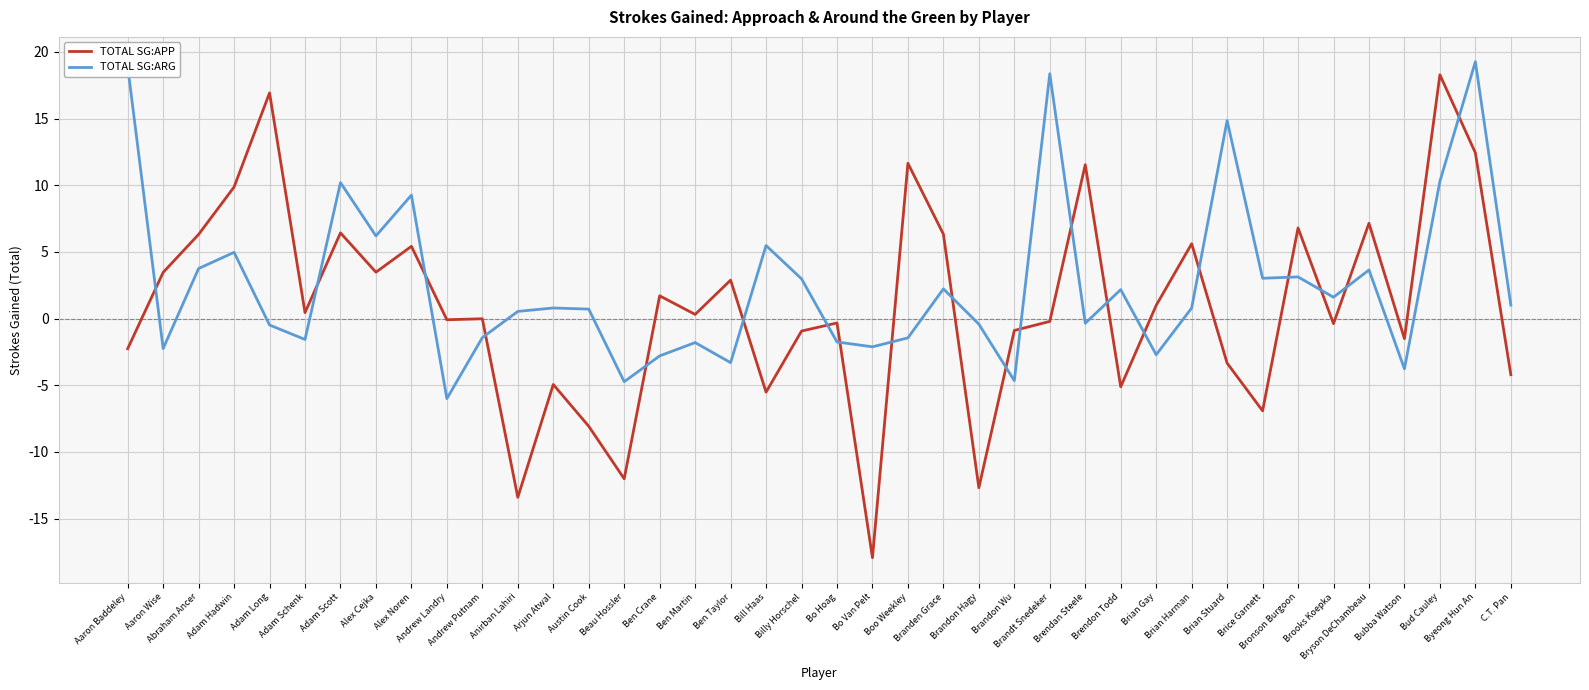

After their last crossing, which series has the higher values: TOTAL SG:APP or TOTAL SG:ARG?

TOTAL SG:ARG